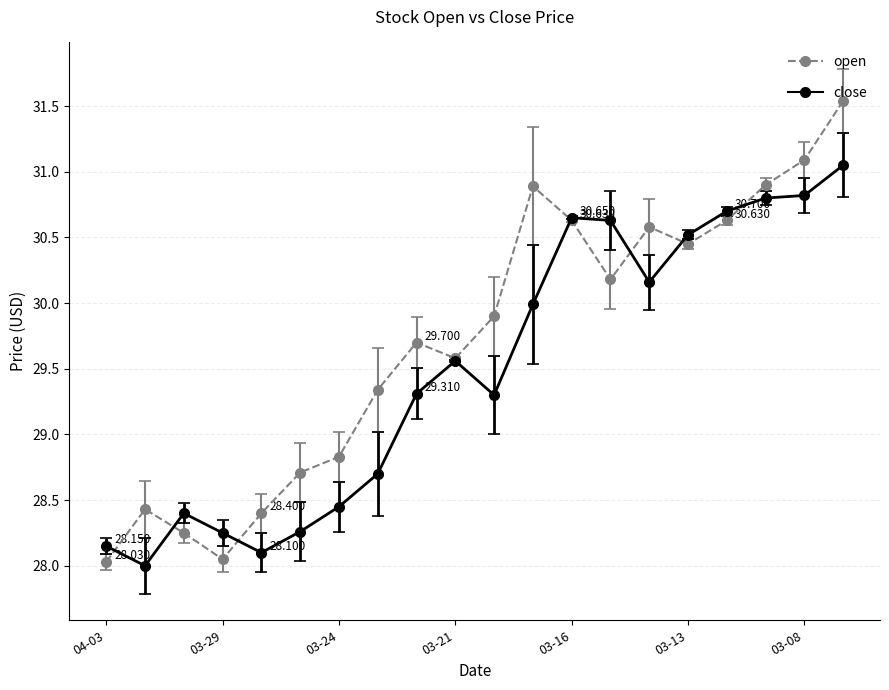

List the series in order of their overall mean, lowest first.

close, open